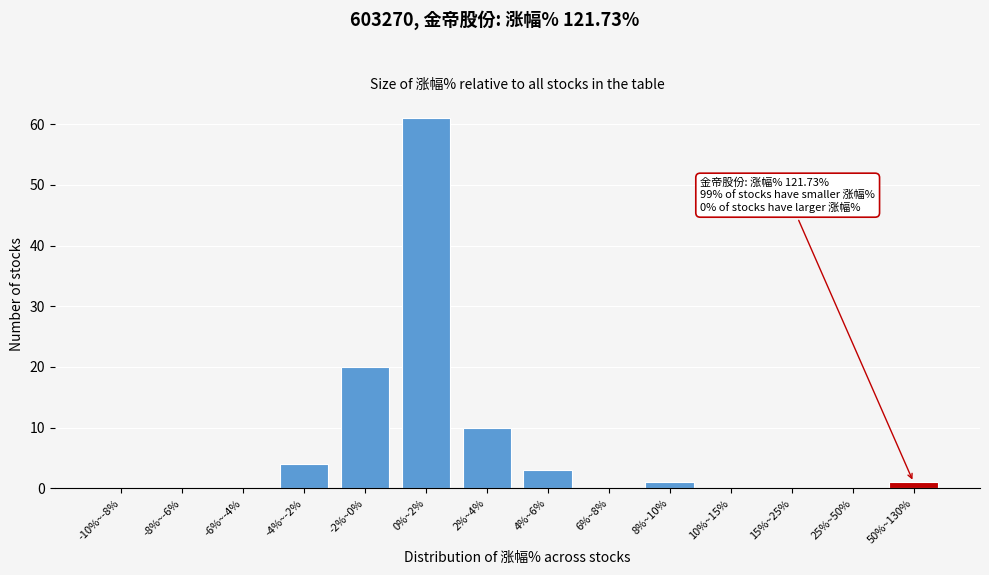

Reading left to right, transcribe all the data shown in this chart.

-10%~-8%=0	-8%~-6%=0	-6%~-4%=0	-4%~-2%=4	-2%~0%=20	0%~2%=61	2%~4%=10	4%~6%=3	6%~8%=0	8%~10%=1	10%~15%=0	15%~25%=0	25%~50%=0	50%~130%=1